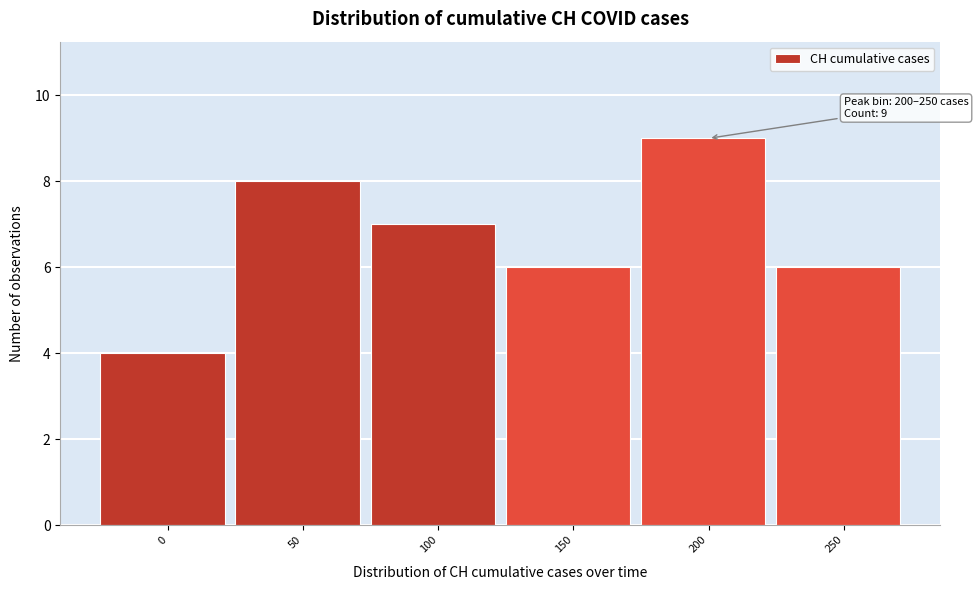

Reading left to right, what are all the values shown in this chart?

4	8	7	6	9	6